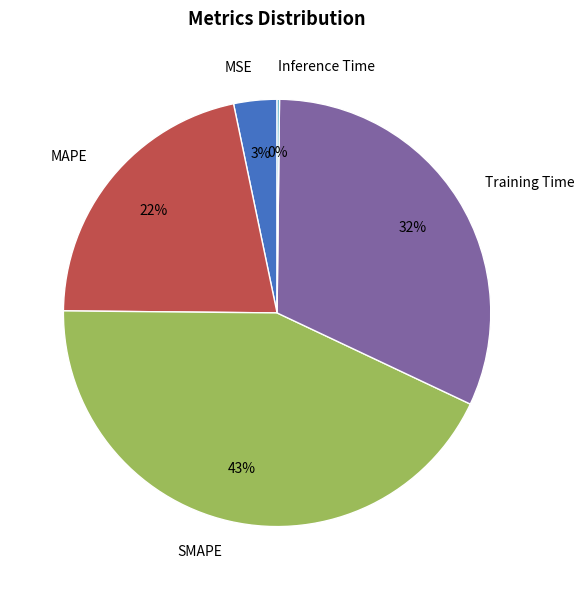

Which category has the biggest portion of the pie?

SMAPE